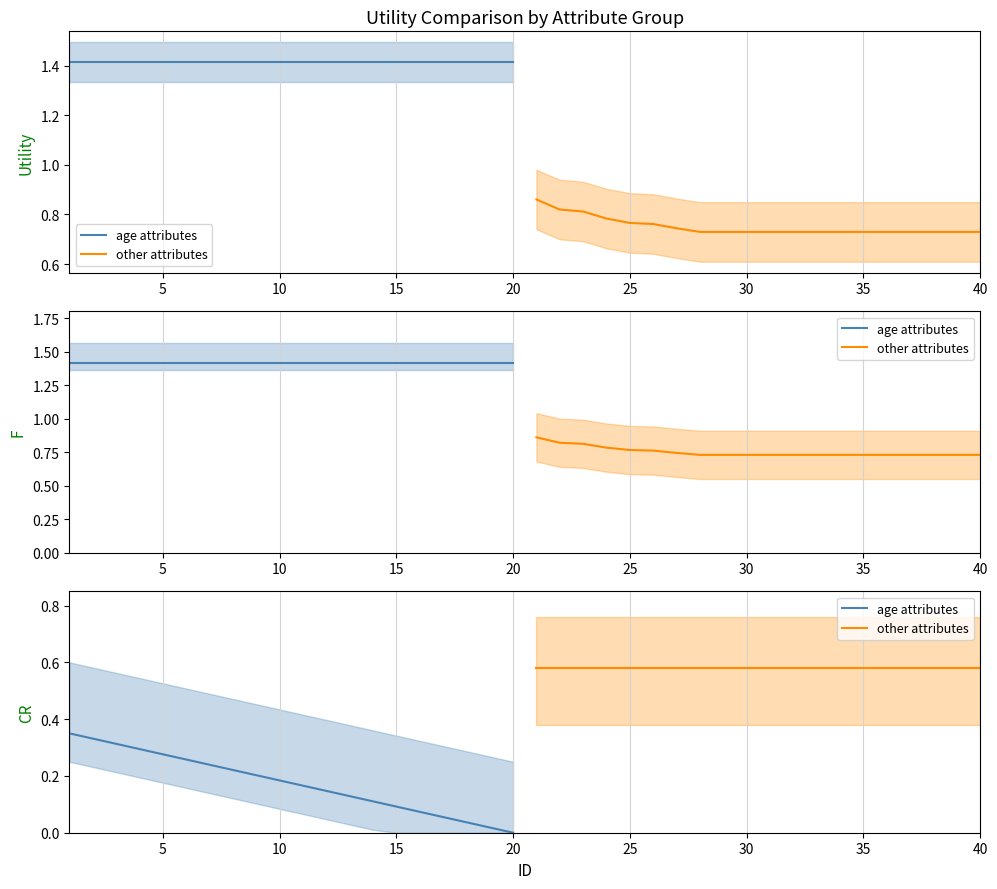

Is it true that age attributes equals 0.0 at 20?

True